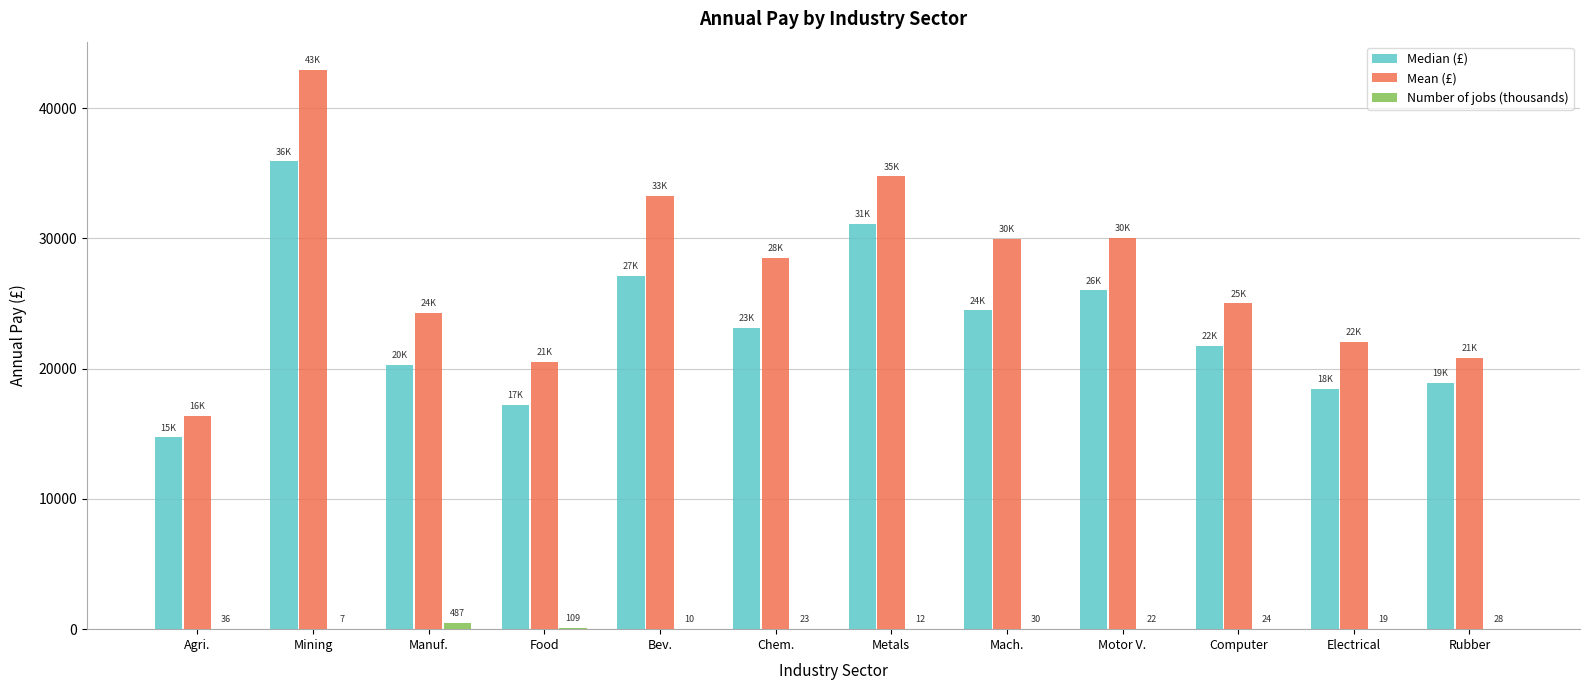

Is the value of Number of jobs (thousands) at Rubber greater than the value of Median (£) at Food?

No